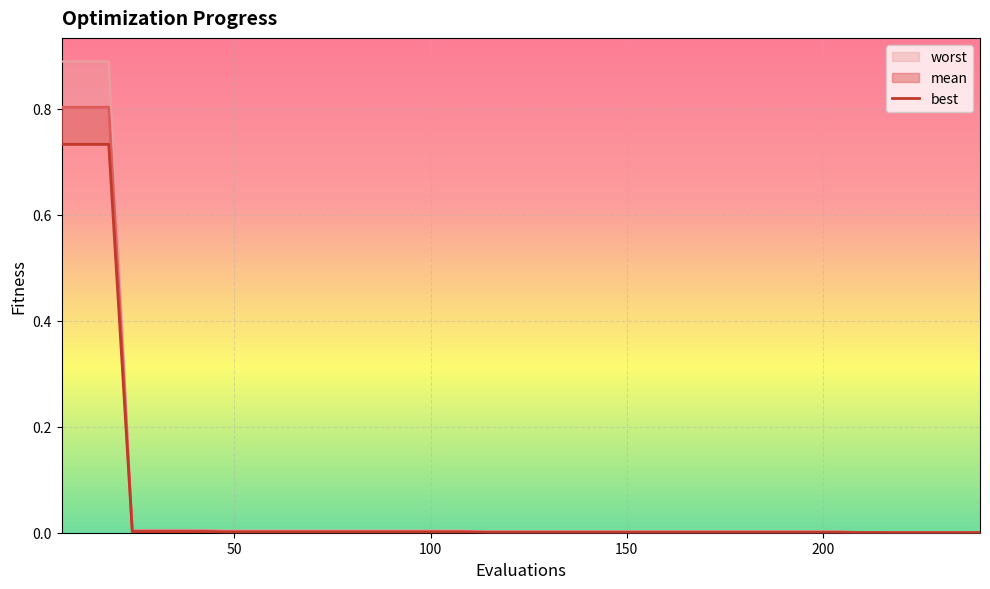

True or false: there are more than 0 points higher than both neighbors.

False